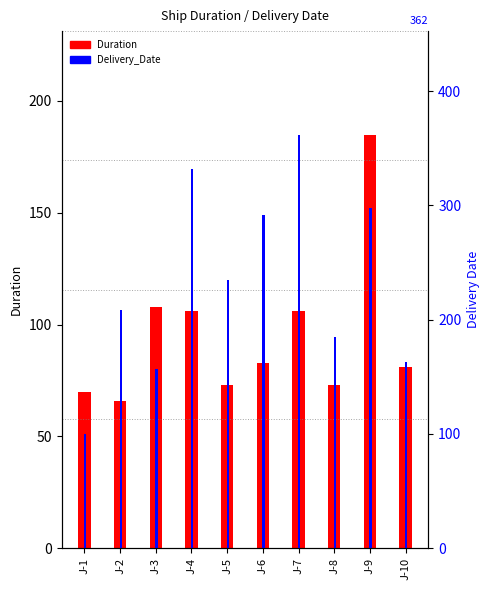

What is the sum of all Delivery_Date values?

2332